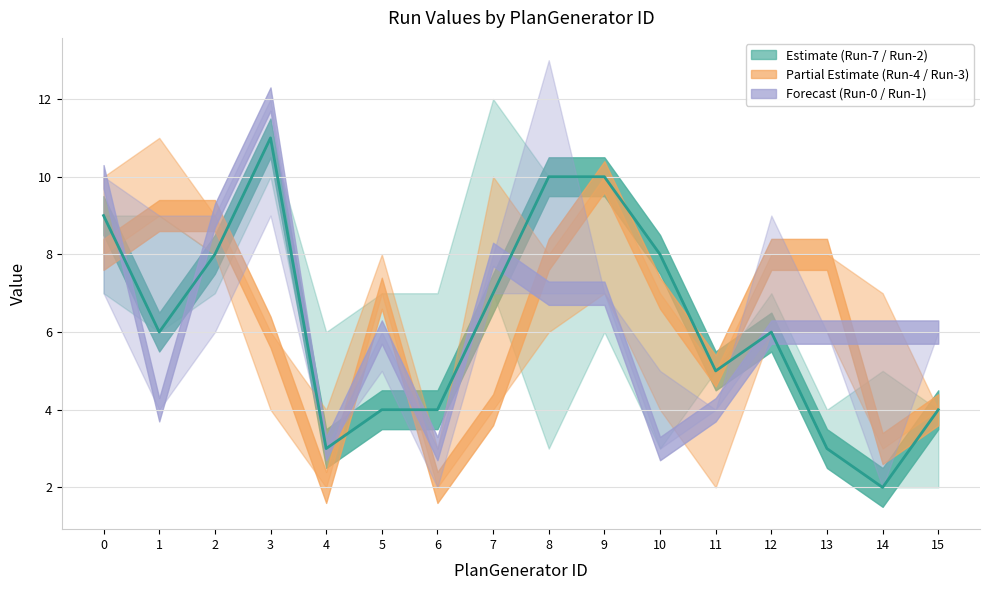

What is the value of the Run-1 point at the 12th from the left?

4